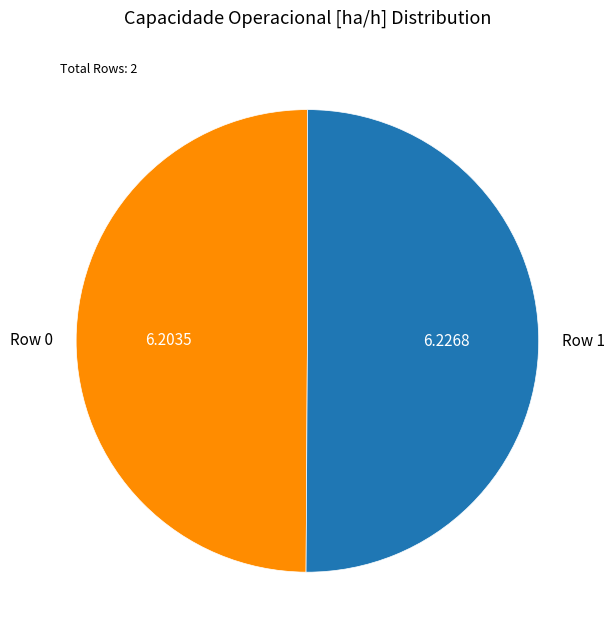

What is the ratio of the value at Row 1 to the value at Row 0?

1.0